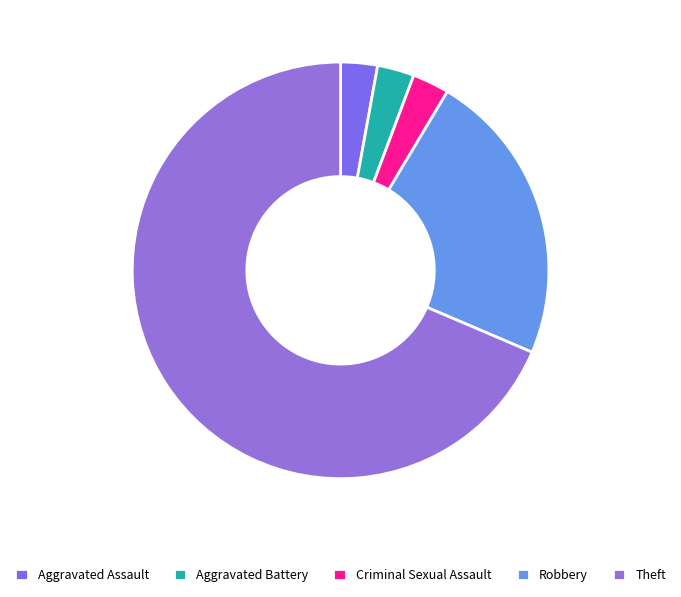

To the nearest percent, what is the difference between the largest and smallest slice percentages?

66%